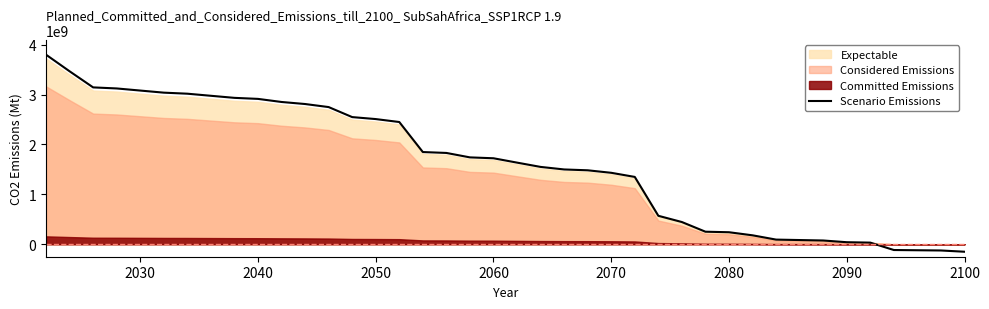

What is the lowest value of the Scenario Emissions series?

-150000000.0